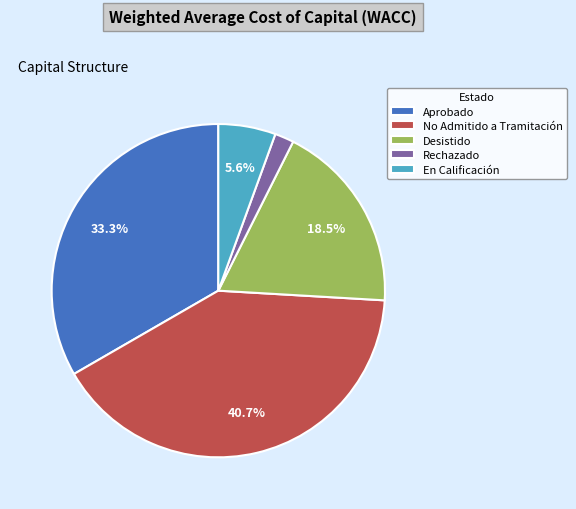

Does Aprobado represent more than half of the total?

No